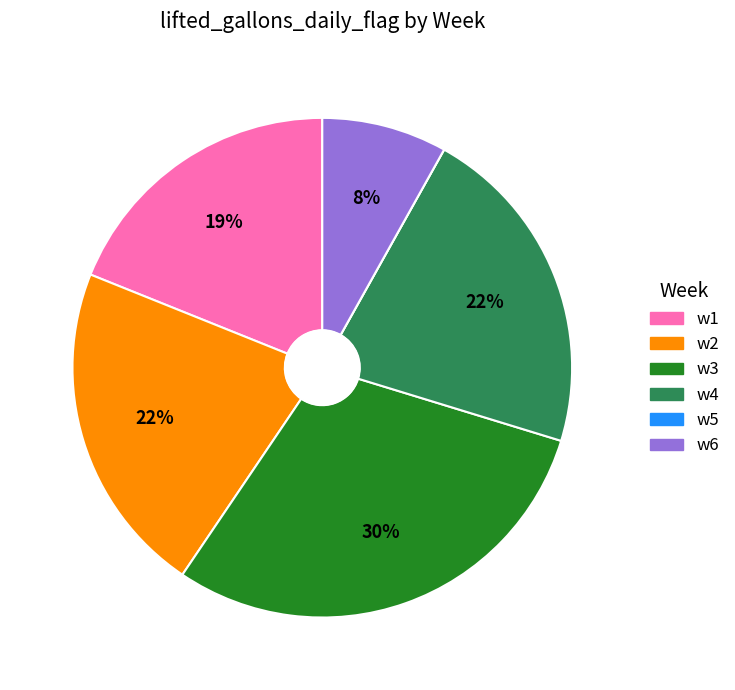

Is there any slice that represents more than half of the pie?

No